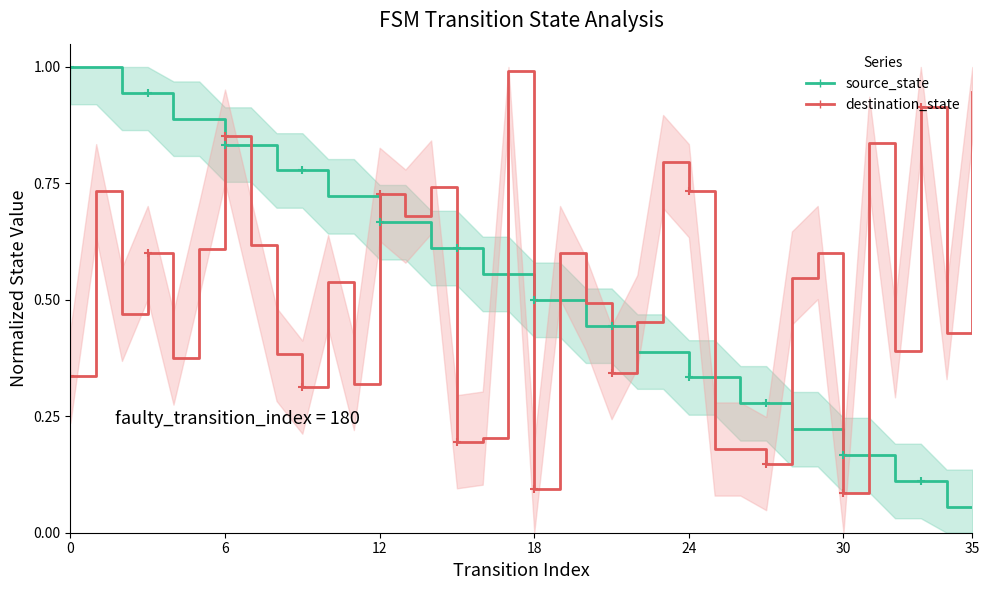

Is it true that source_state equals 0.4 at 30?

False